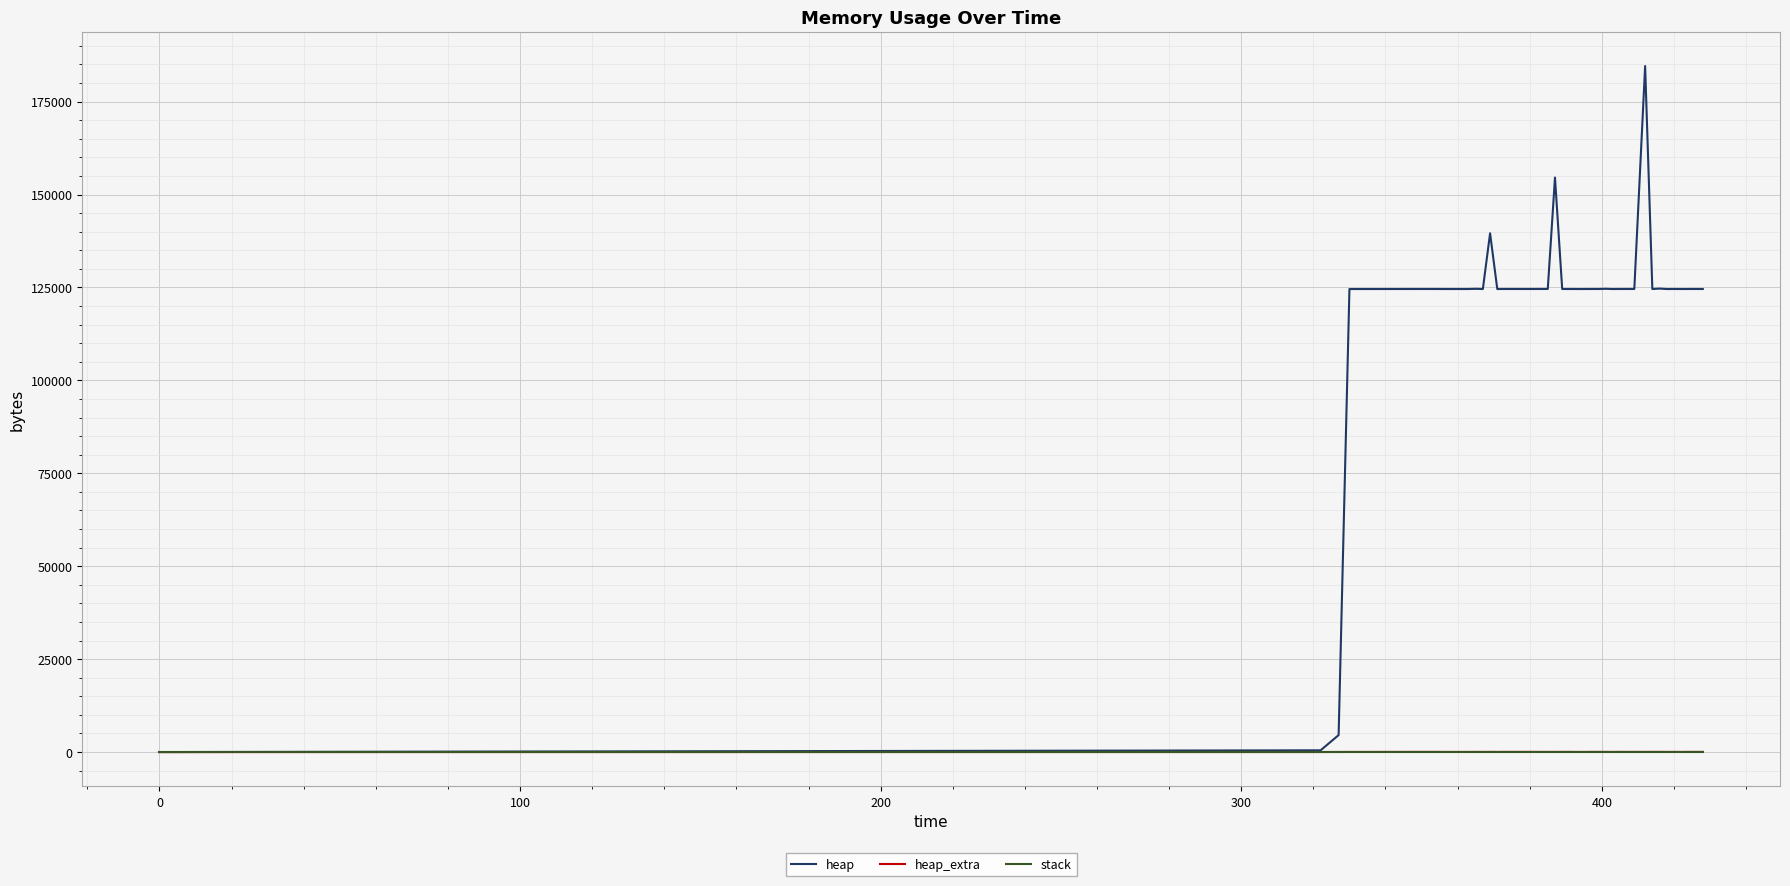

Which series has the widest spread of values?

heap